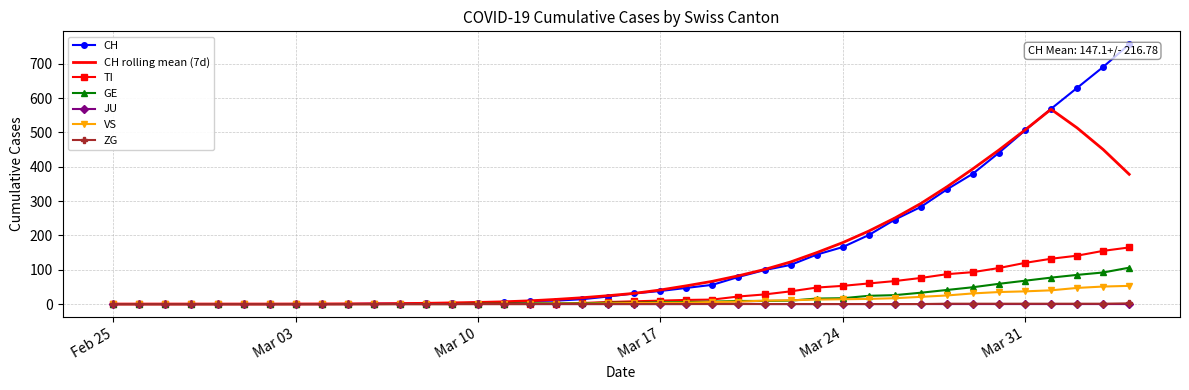

Which series has the largest range (max minus min)?

CH